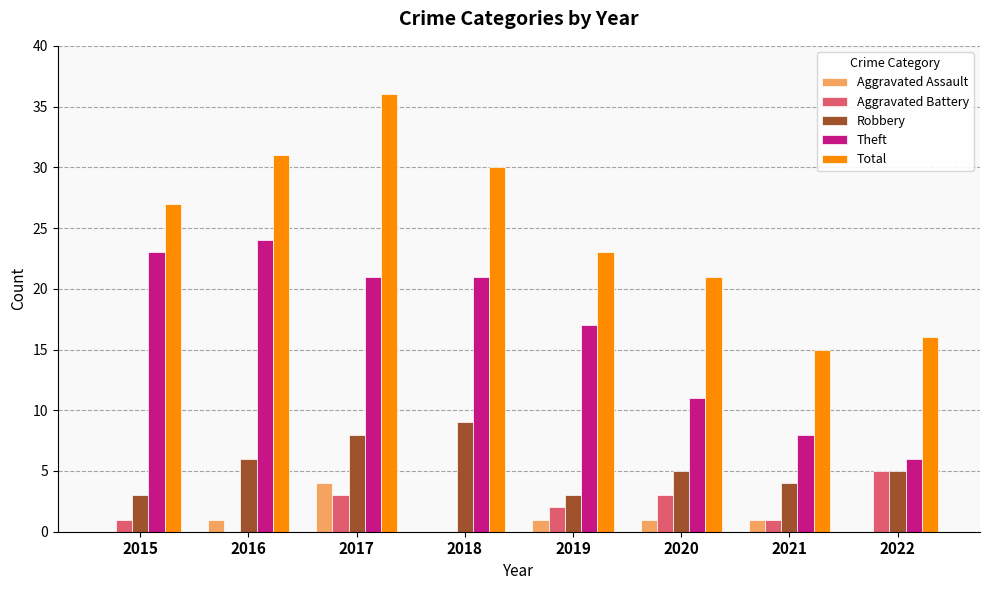

How many distinct data groups are displayed?

5